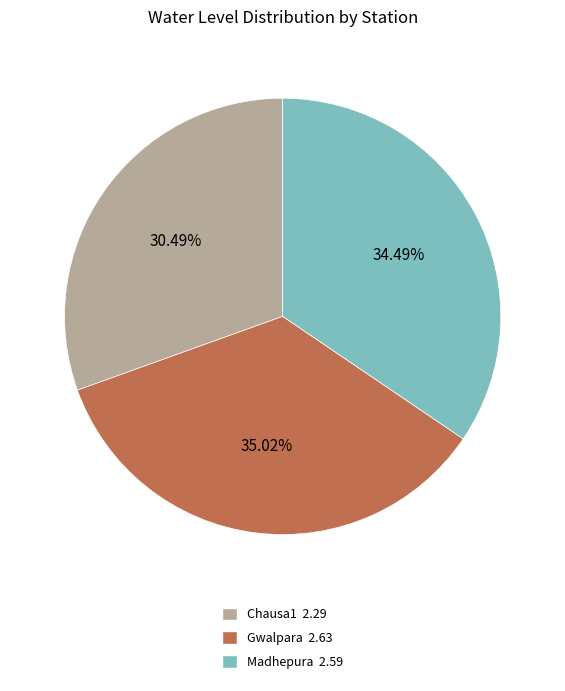

To the nearest percent, what is the difference between the largest and smallest slice percentages?

5%